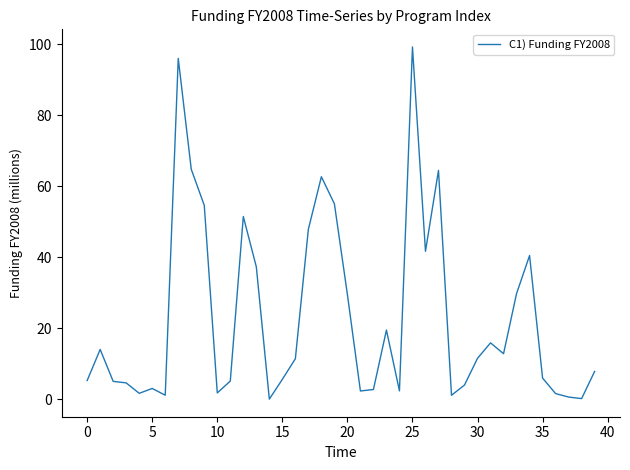

Is this an area chart (filled region under the line)?

No